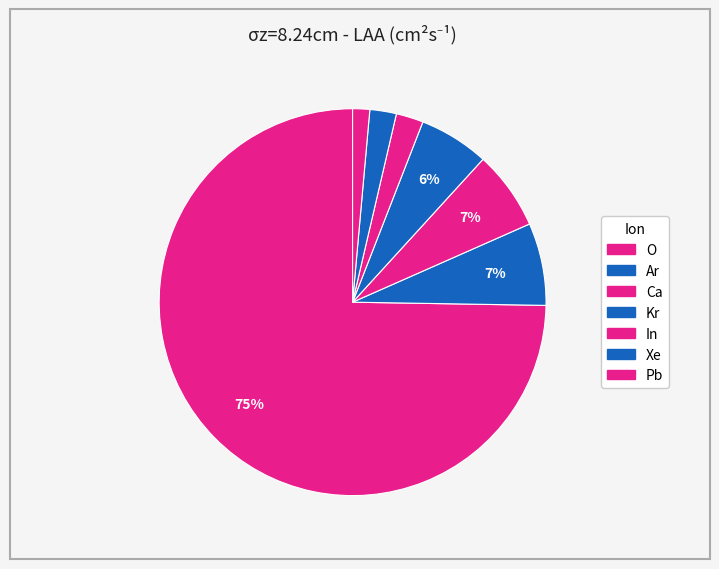

What is the largest slice in the pie chart?

O